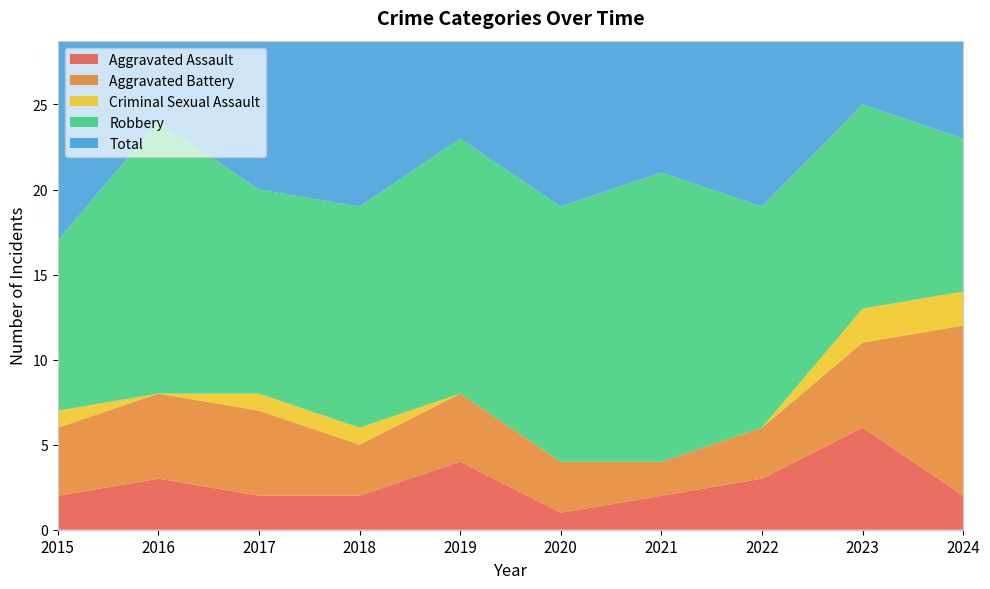

Reading right to left, extract all data points from this chart.

Aggravated Assault: 2024=2	2023=6	2022=3	2021=2	2020=1	2019=4	2018=2	2017=2	2016=3	2015=2
Aggravated Battery: 2024=10	2023=5	2022=3	2021=2	2020=3	2019=4	2018=3	2017=5	2016=5	2015=4
Criminal Sexual Assault: 2024=2	2023=2	2022=0	2021=0	2020=0	2019=0	2018=1	2017=1	2016=0	2015=1
Robbery: 2024=9	2023=12	2022=13	2021=17	2020=15	2019=15	2018=13	2017=12	2016=16	2015=10
Total: 2024=23	2023=25	2022=19	2021=21	2020=19	2019=23	2018=19	2017=20	2016=24	2015=17